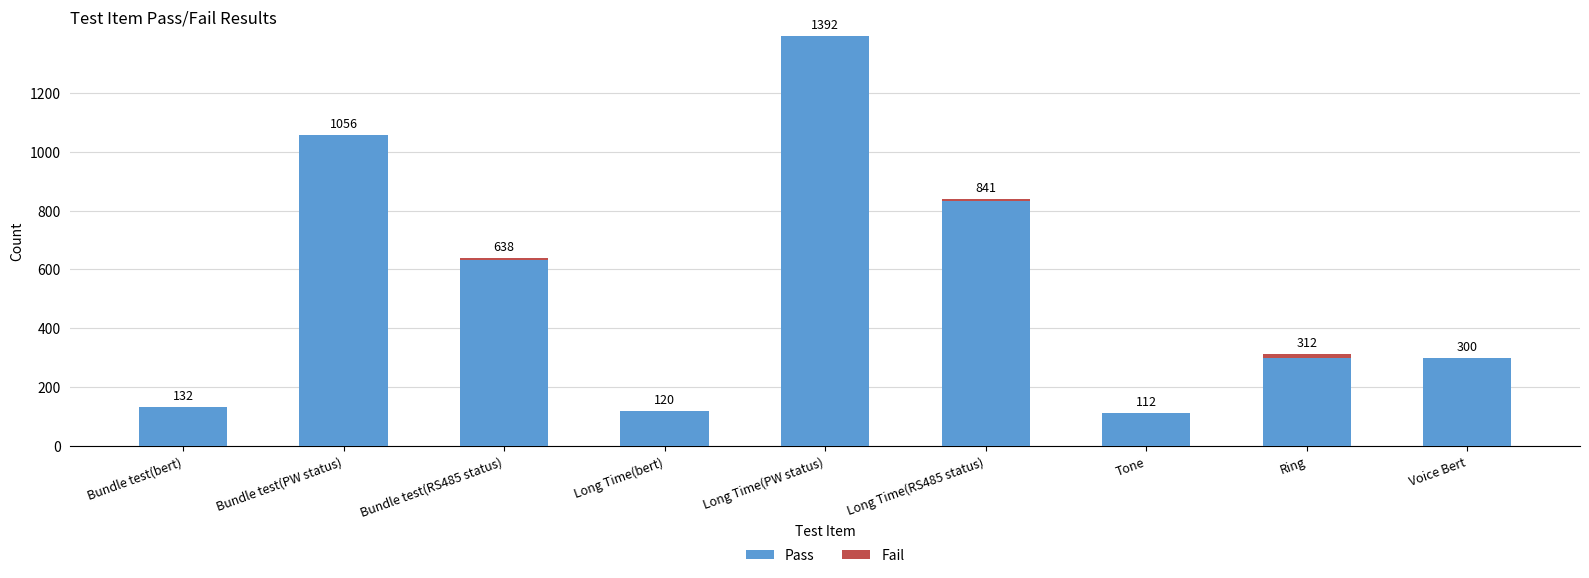

The Pass series shows 834 at Long Time(RS485 status). True or false?

True